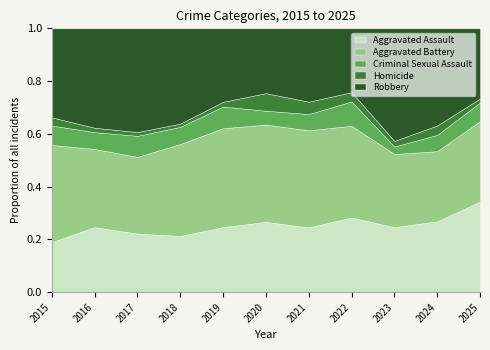

The value of Aggravated Assault at 2023 is 0.4. True or false?

False